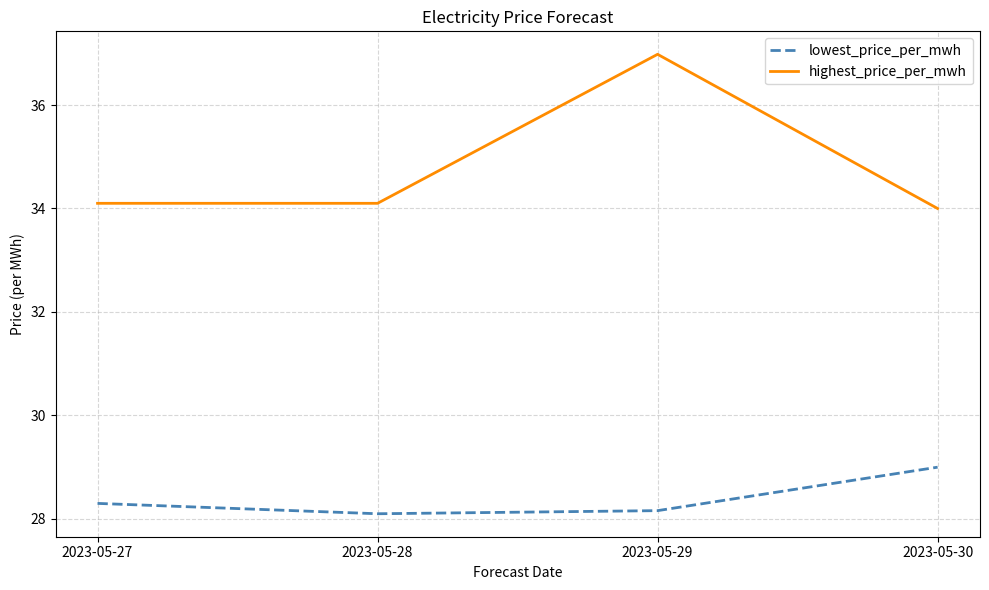

True or false: lowest_price_per_mwh and highest_price_per_mwh cross at least once.

False